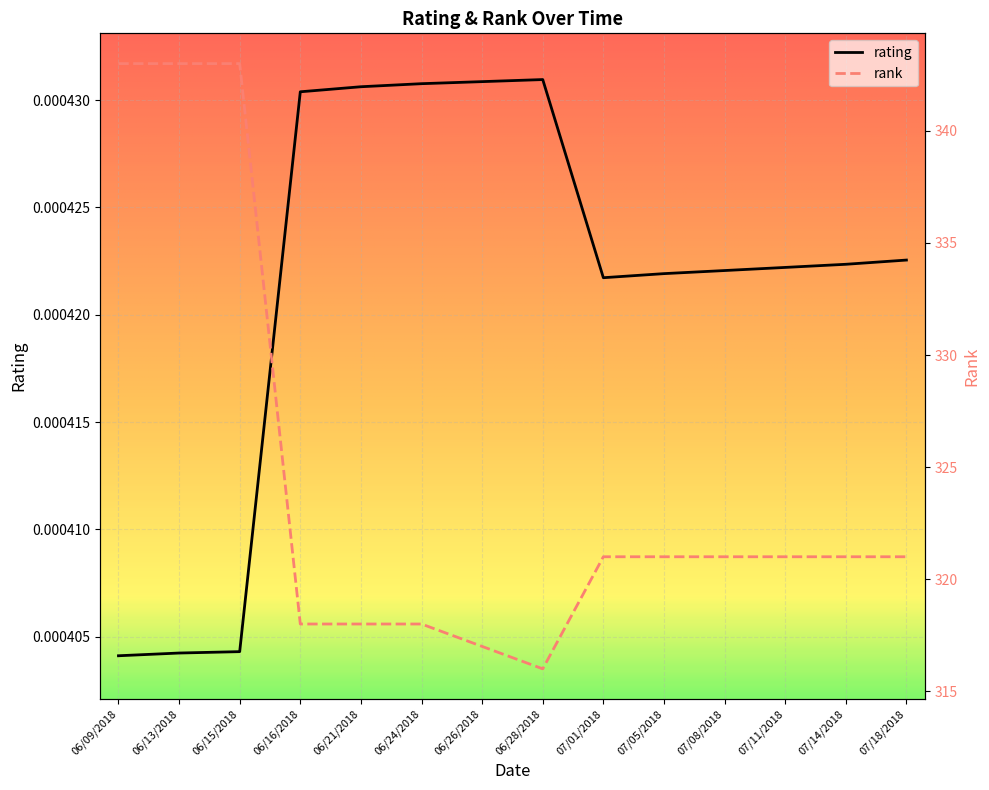

Which series has the largest range (max minus min)?

rank